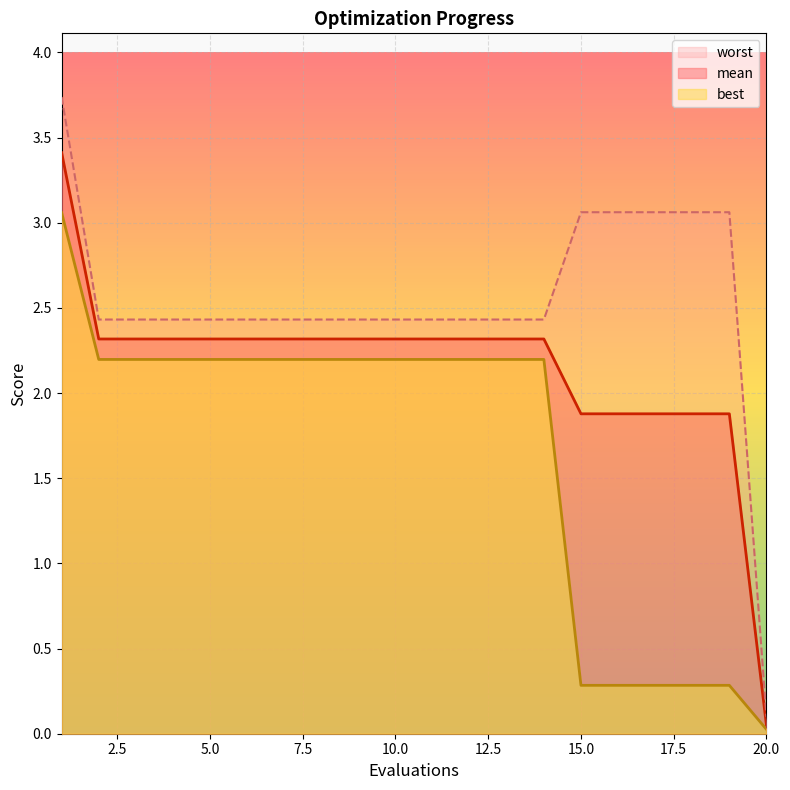

List the series in order of their peak value, highest first.

worst, mean, best